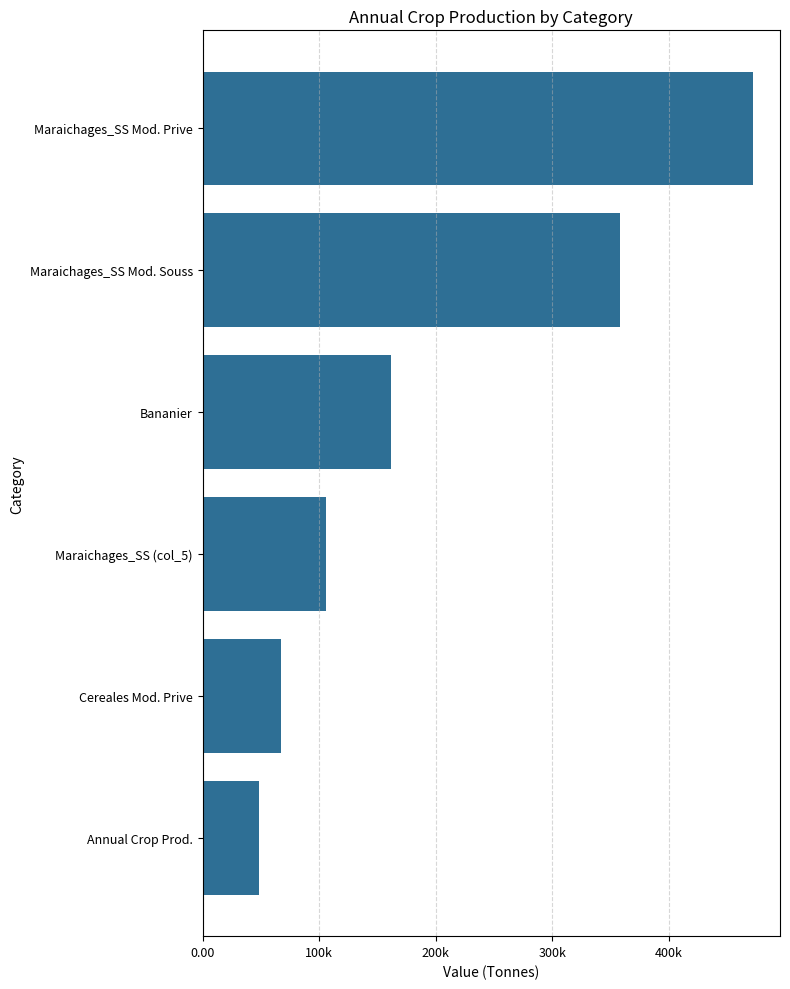

Does the chart contain any negative values?

No